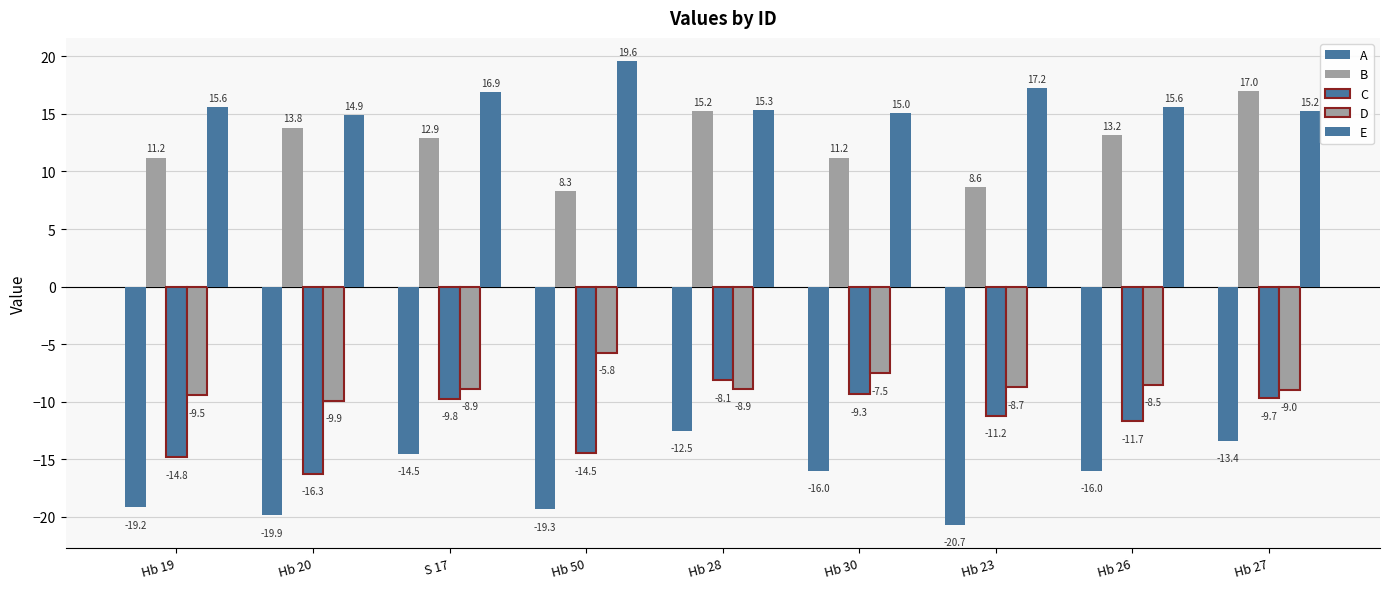

At Hb 30, list the series in order from smallest to largest.

A, C, D, B, E